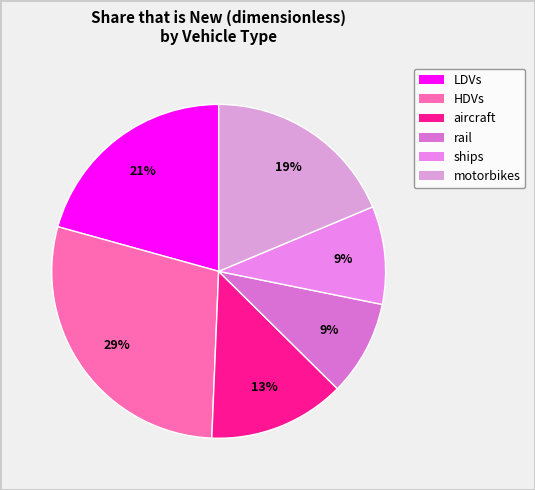

How many slices are in this pie chart?

6